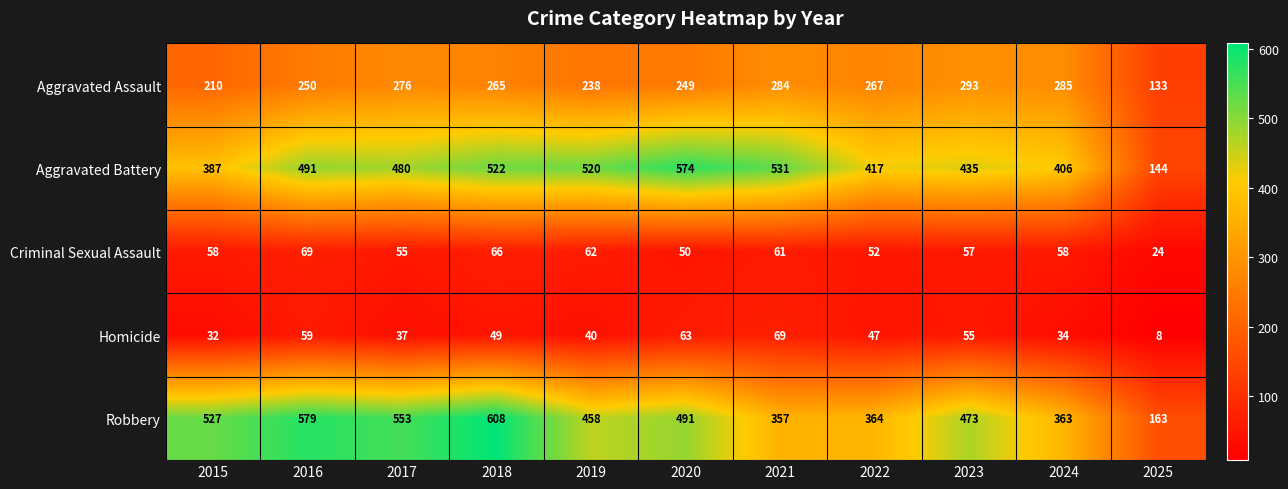

At 2015, list the series in order from largest to smallest.

Robbery, Aggravated Battery, Aggravated Assault, Criminal Sexual Assault, Homicide